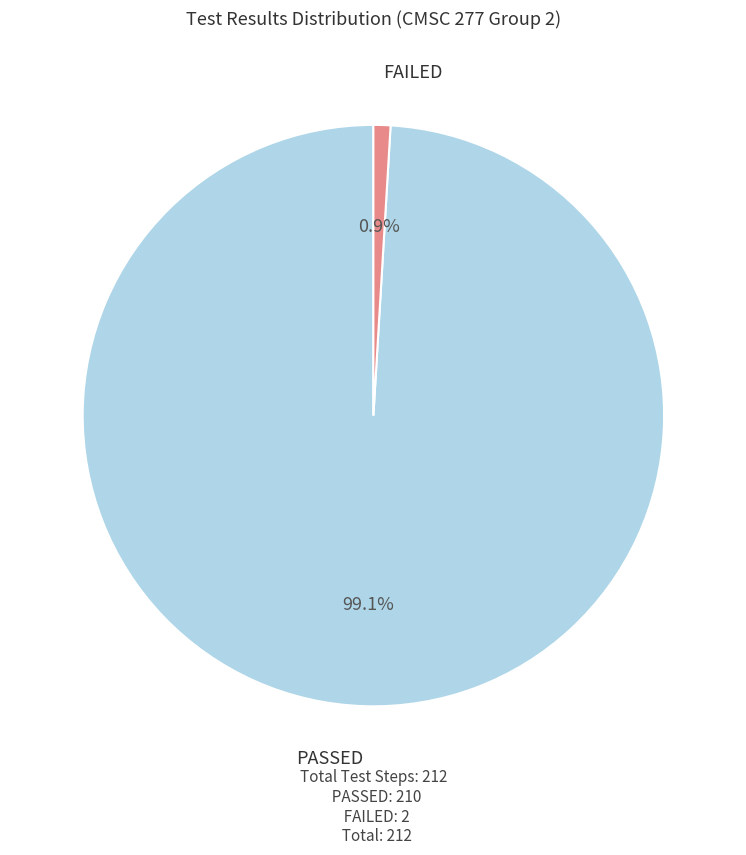

The FAILED slice represents 1% of the pie. True or false?

True